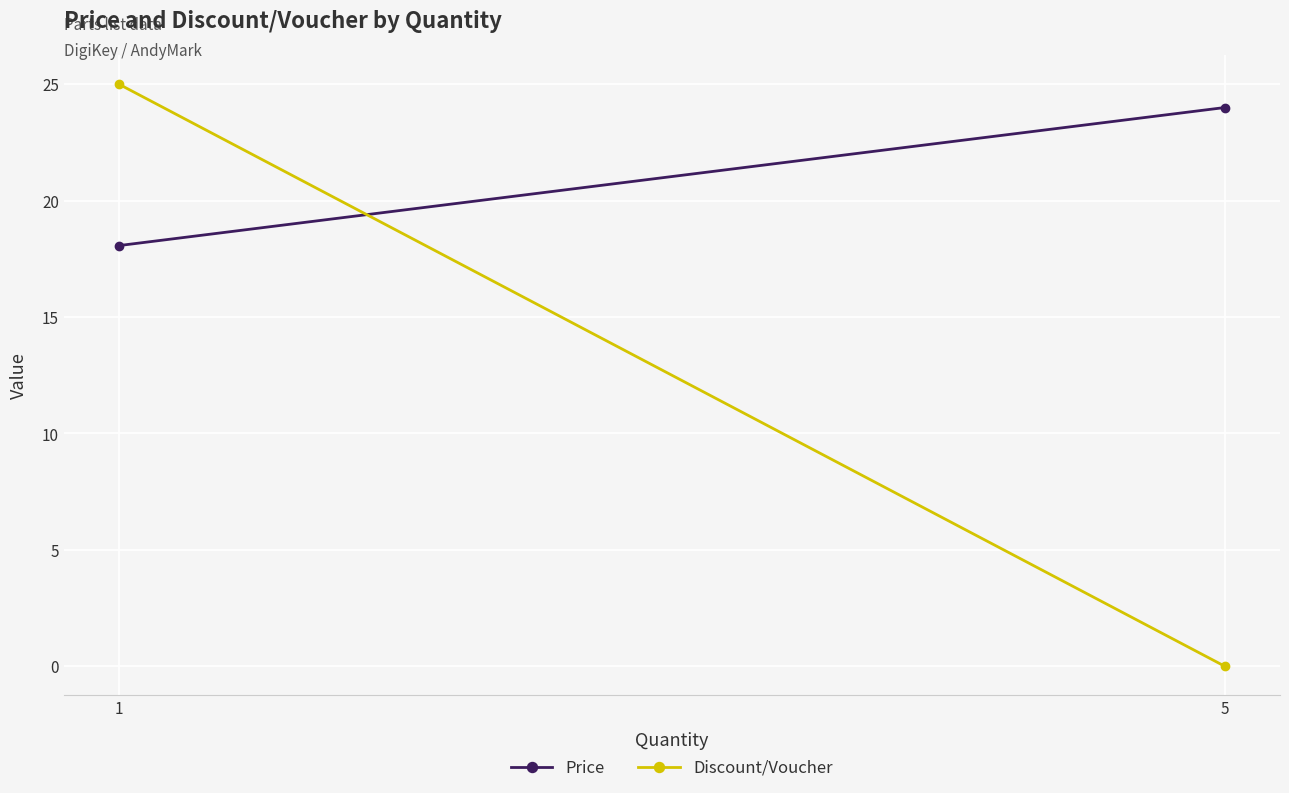

What is the sum of the Price values at 5 and 1?

42.1